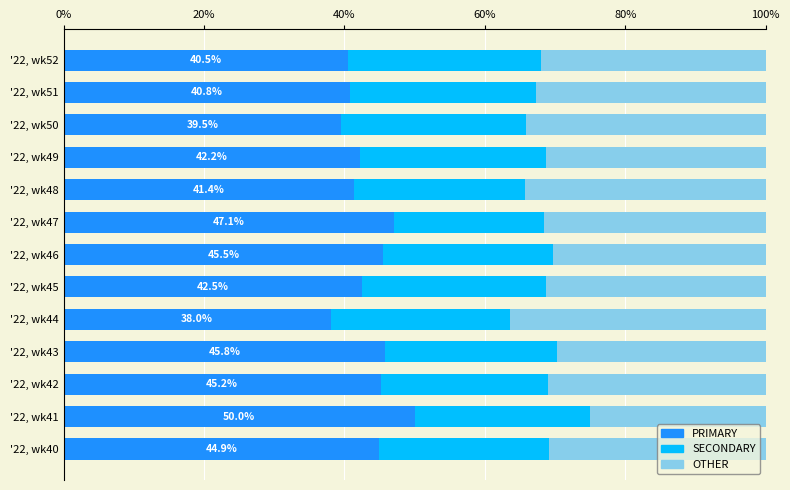

What is the total value across all series at '22, wk46?

100.0